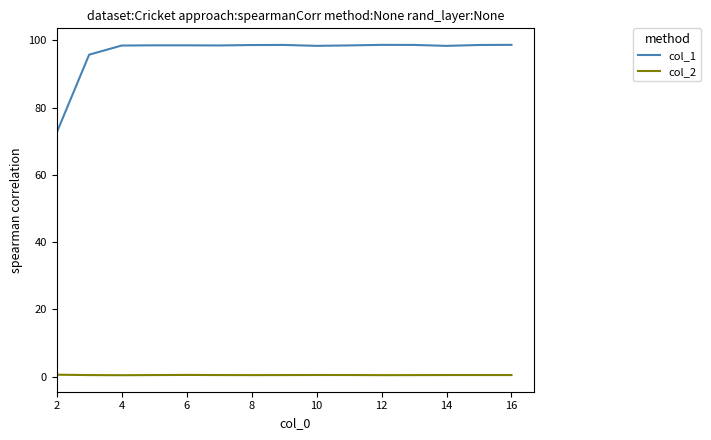

What is the minimum value for col_1?

72.5